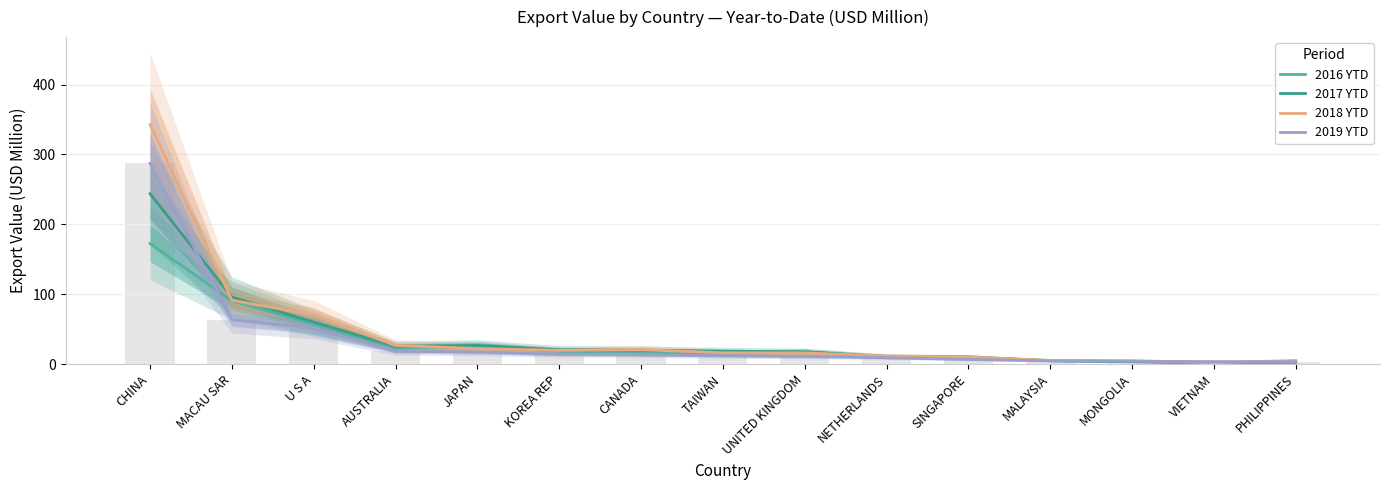

Between AUSTRALIA and KOREA REP, which is larger?

AUSTRALIA